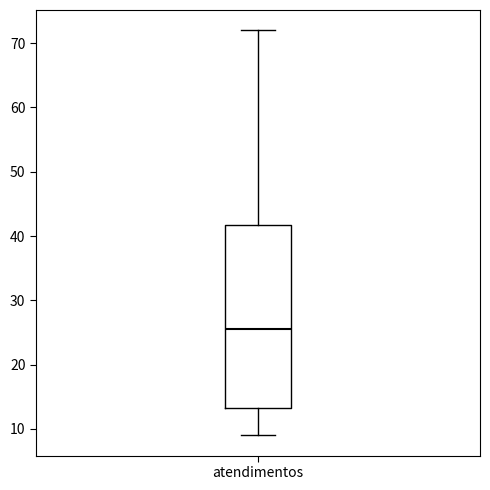

Where does the lower whisker of the box for atendimentos end on the y-axis? The values are not printed on the chart, so give them approximately, as read against the axis.

9